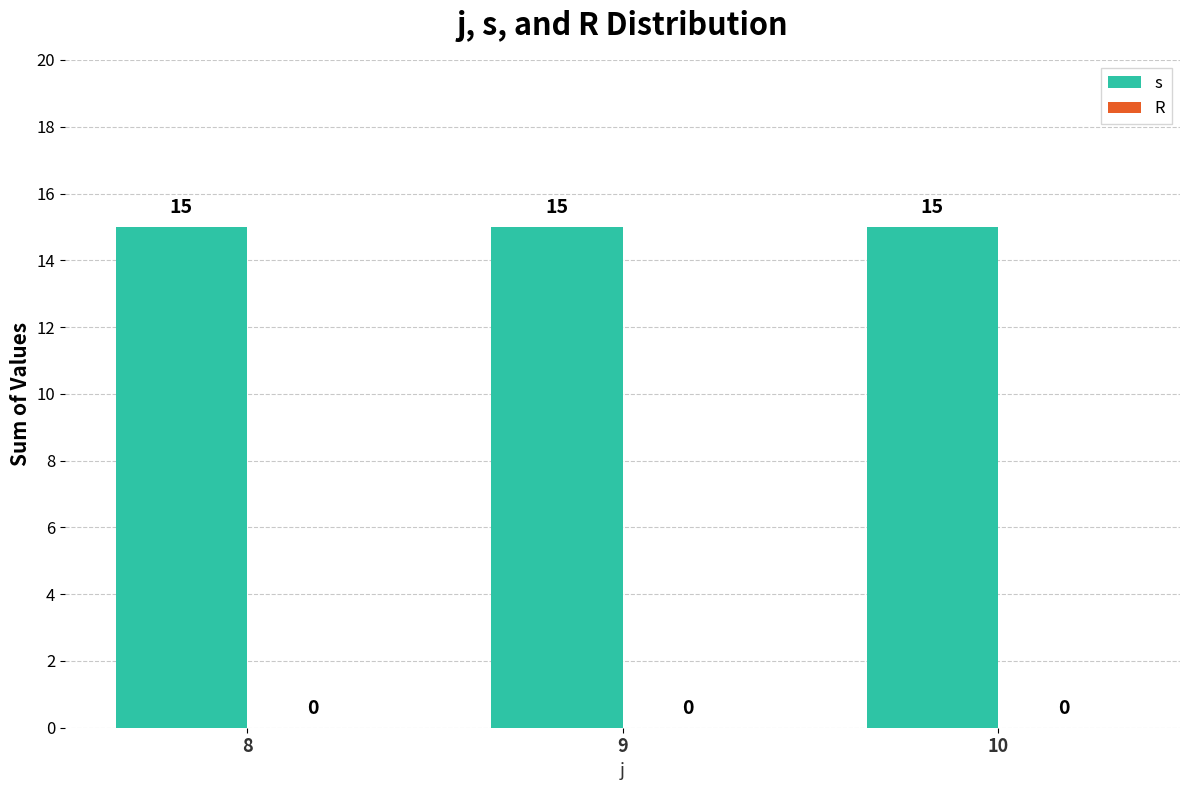

What is the maximum value shown in the chart?

15